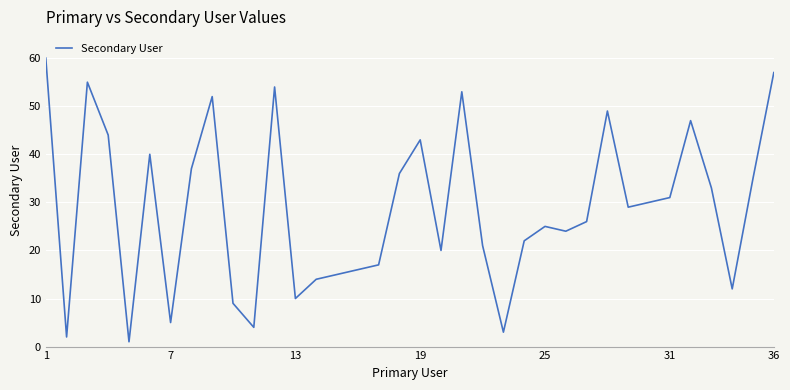

What is the difference between the second highest and minimum values?

56